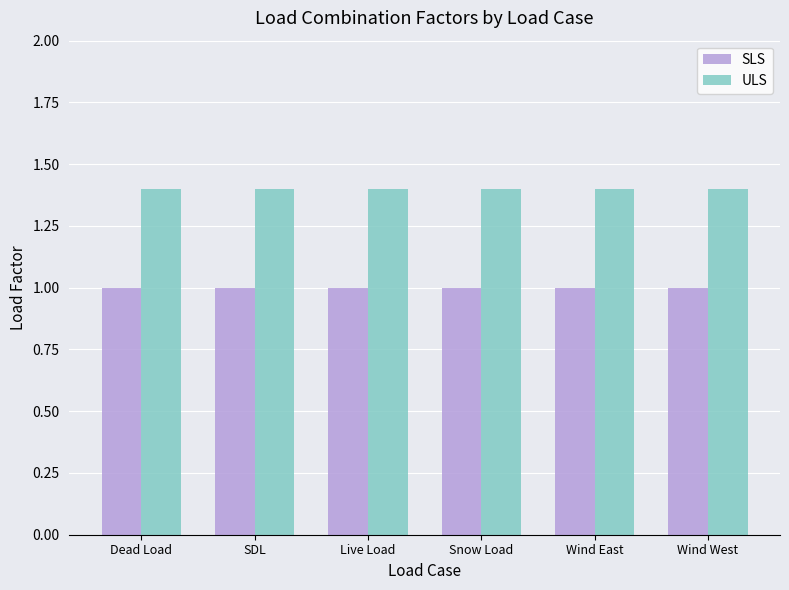

What position from the right is Dead Load?

6